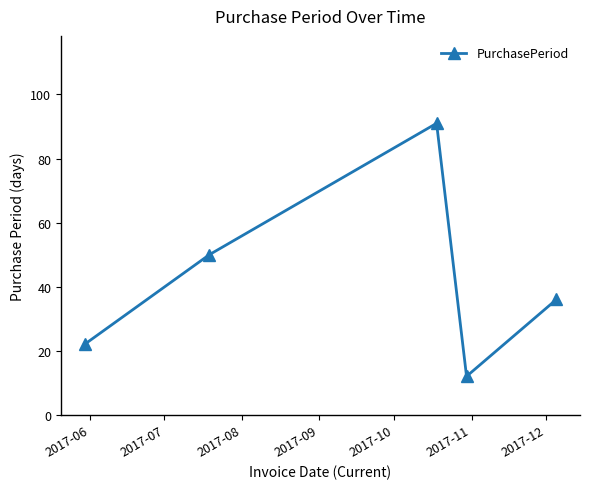

What is the sum of all values?

211